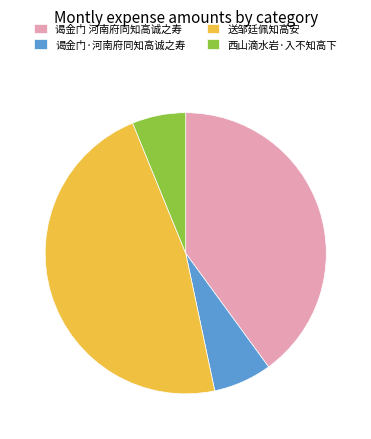

Is it true that 谒金门 河南府同知高诚之寿 is 40% of the pie?

True